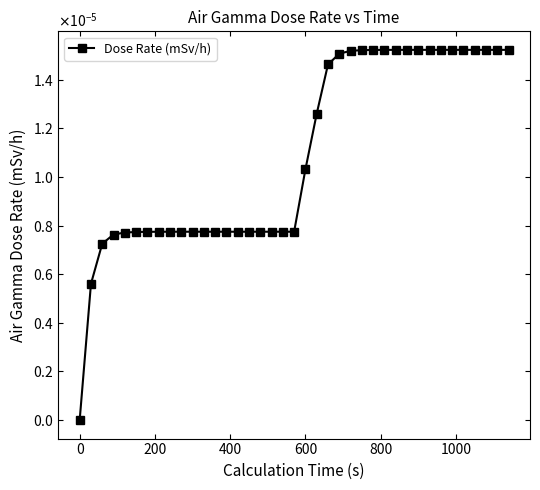

True or false: the data has more than 1 interior local peaks.

False